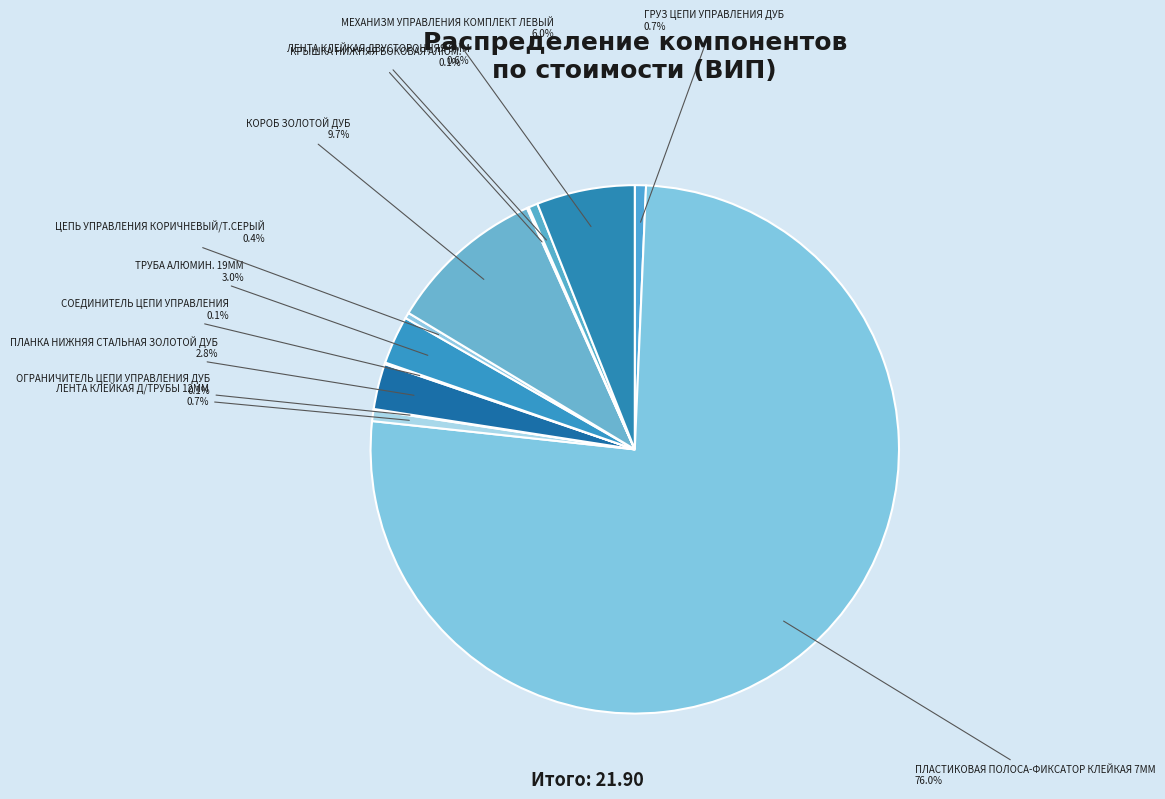

Which slice is the largest?

ПЛАСТИКОВАЯ ПОЛОСА-ФИКСАТОР КЛЕЙКАЯ 7ММ